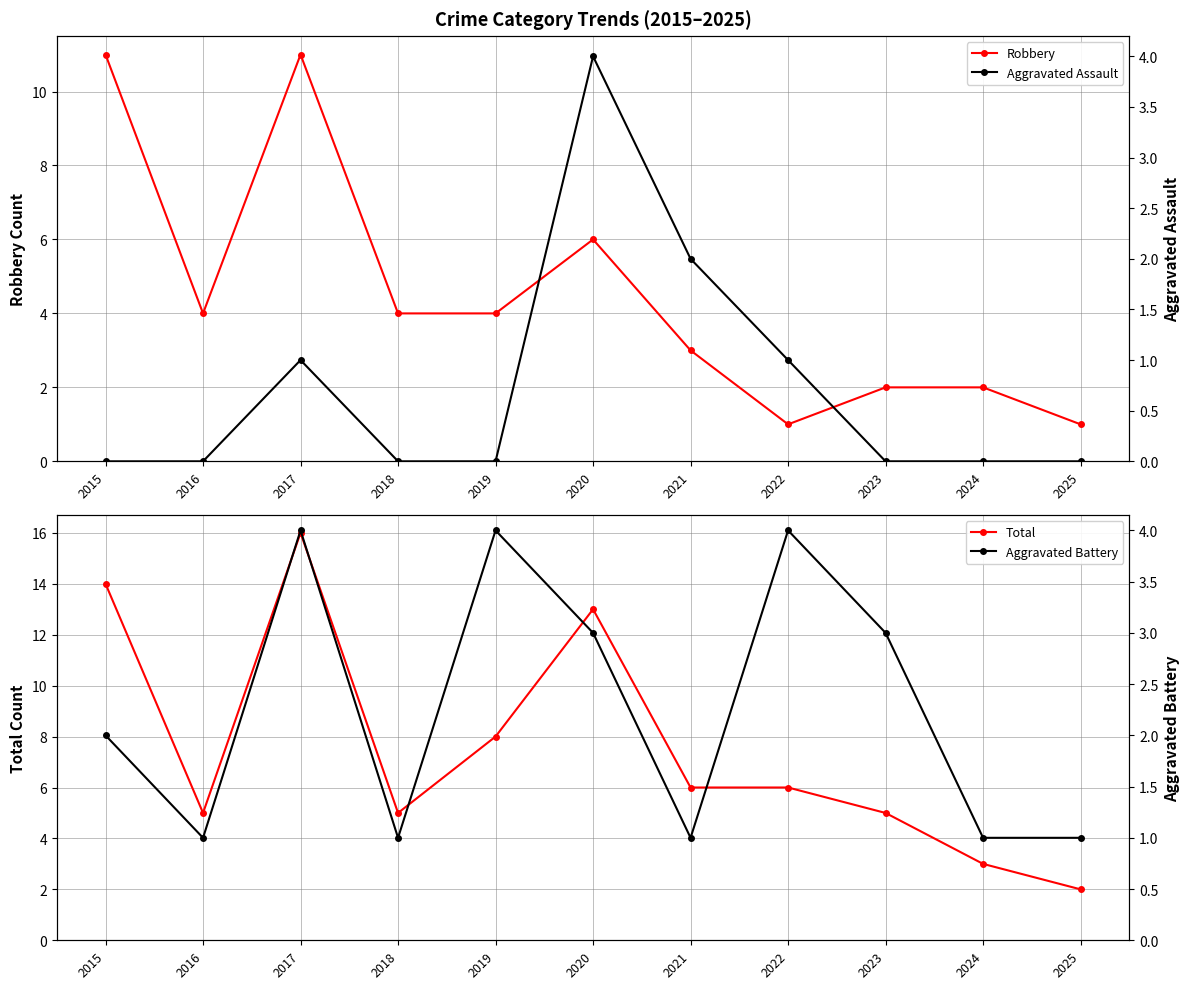

Reading right to left, extract all data points from this chart.

Robbery: 1	2	2	1	3	6	4	4	11	4	11
Total: 2	3	5	6	6	13	8	5	16	5	14
Aggravated Assault: 0	0	0	1	2	4	0	0	1	0	0
Aggravated Battery: 1	1	3	4	1	3	4	1	4	1	2